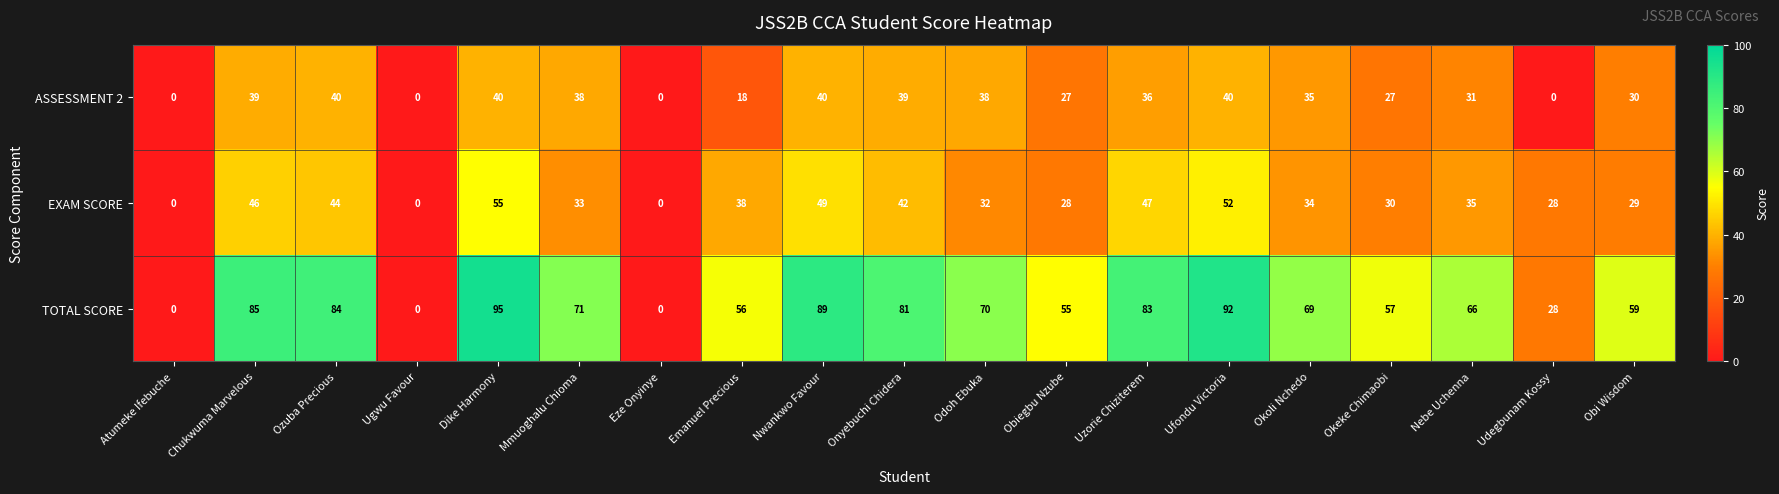

The value of EXAM SCORE at Okeke Chimaobi is 30. True or false?

True